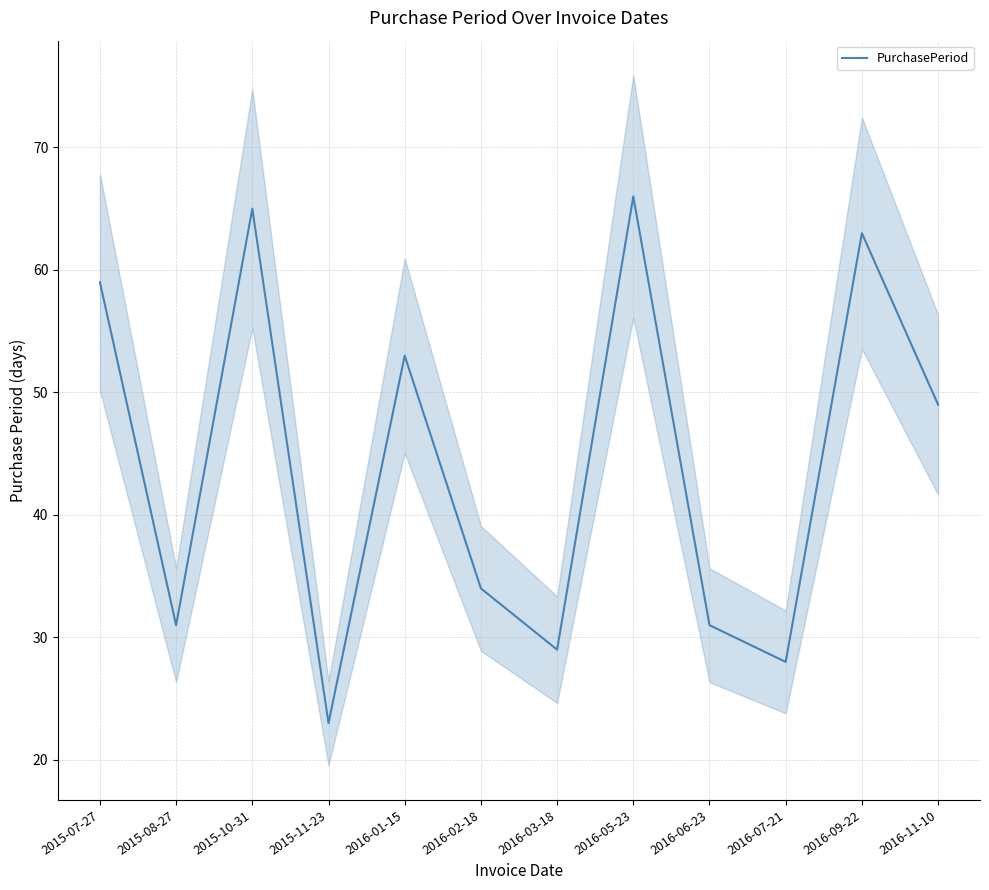

How many lines are shown in the chart?

1